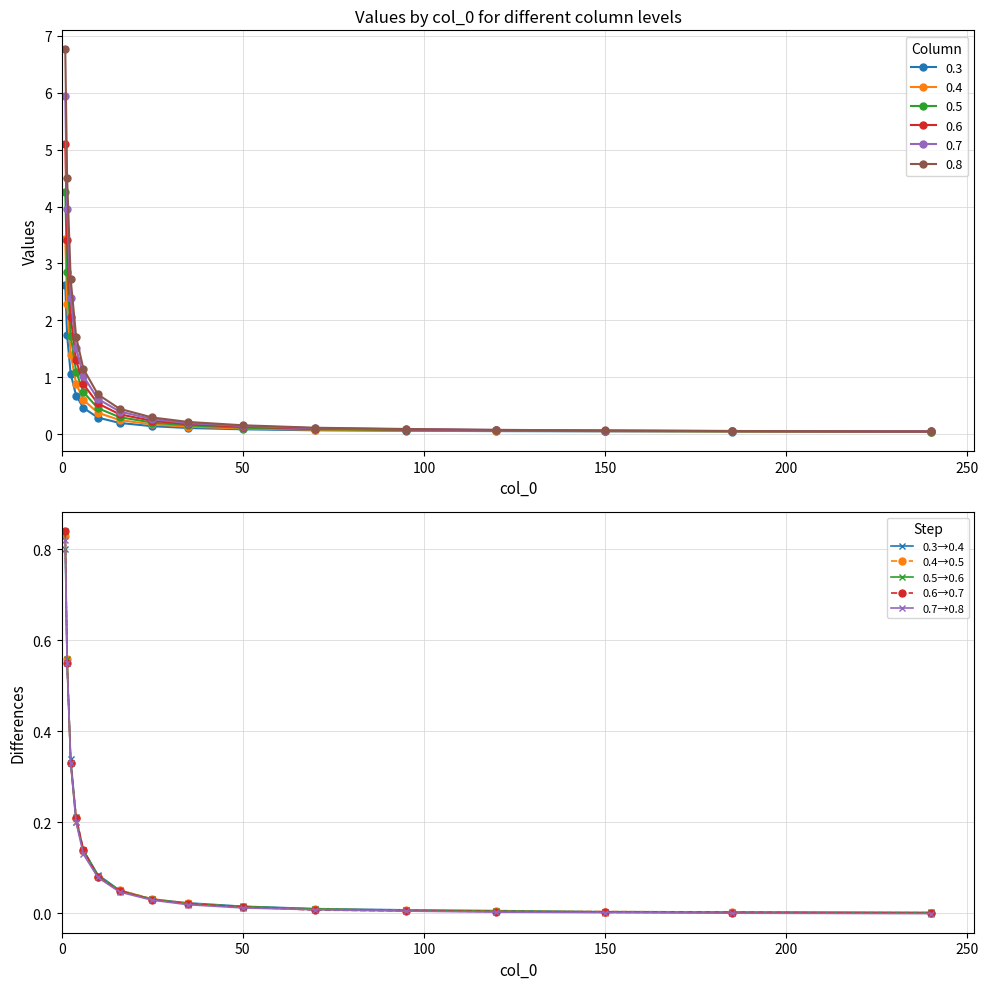

Is it true that 0.5→0.6 equals 0.0 at 150?

True